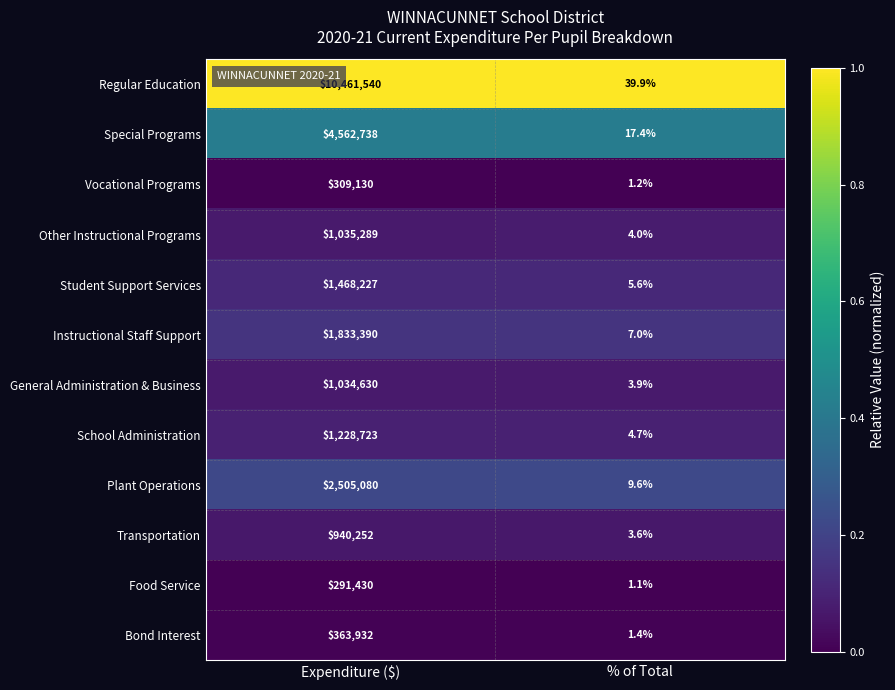

Where is Special Programs nearest to the value 2281377?

% of Total